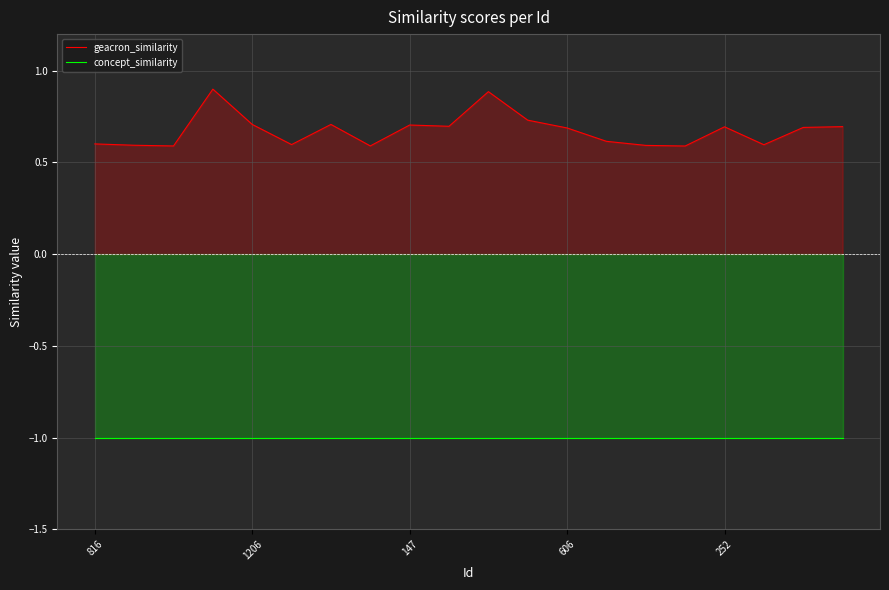

What is the lowest value of the geacron_similarity series?

0.6